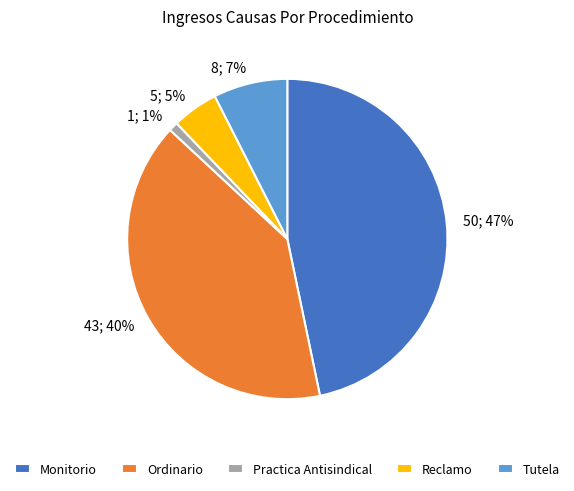

True or false: Practica Antisindical accounts for 12% of the total.

False